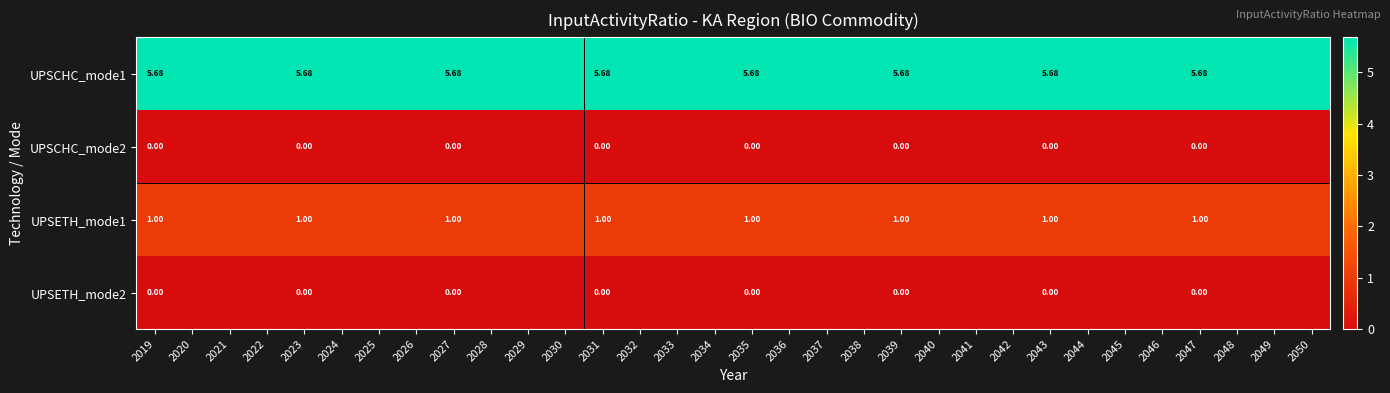

At which category is the sum across all series the highest?

2019